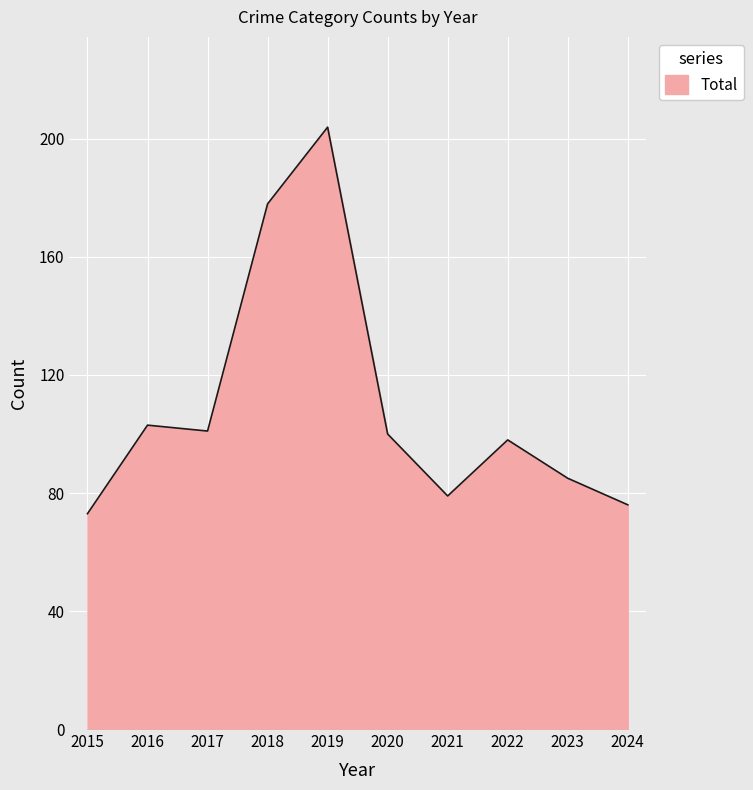

What value does the data have at 2015, to the nearest 50?

50